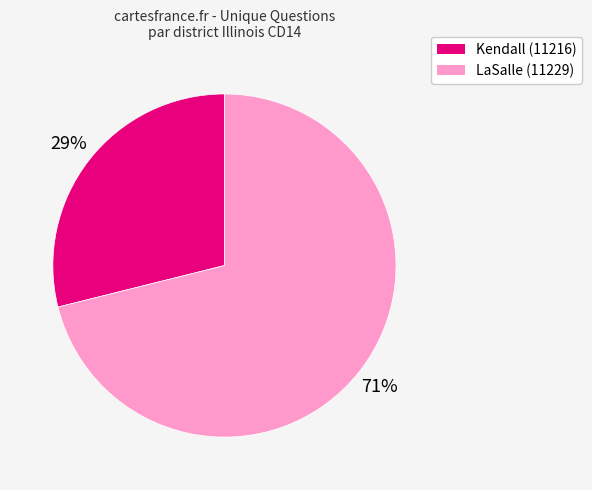

To the nearest percent, what is the difference between the LaSalle (11229) and Kendall (11216) slice percentages?

42%